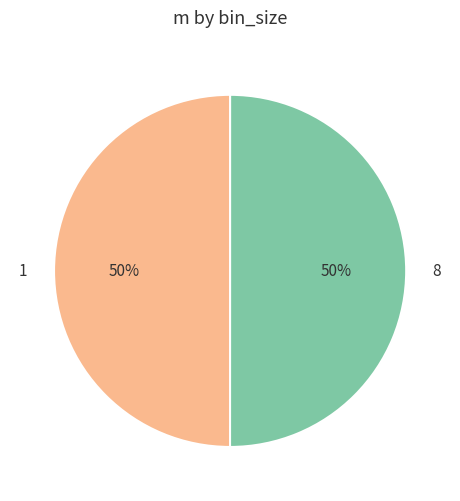

True or false: 1 accounts for 60% of the total.

False